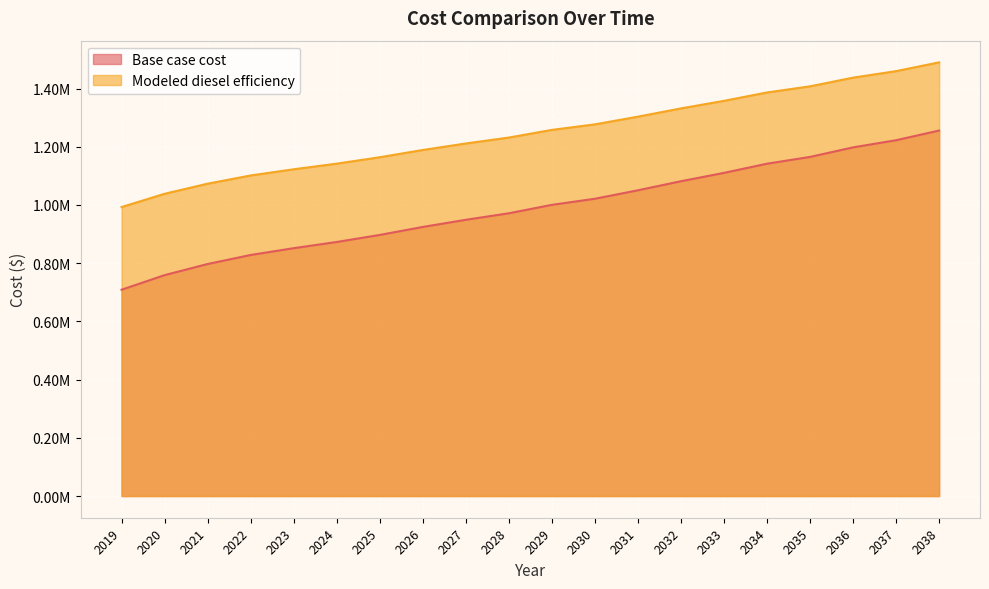

True or false: Base case cost and Modeled diesel efficiency cross at least once.

False